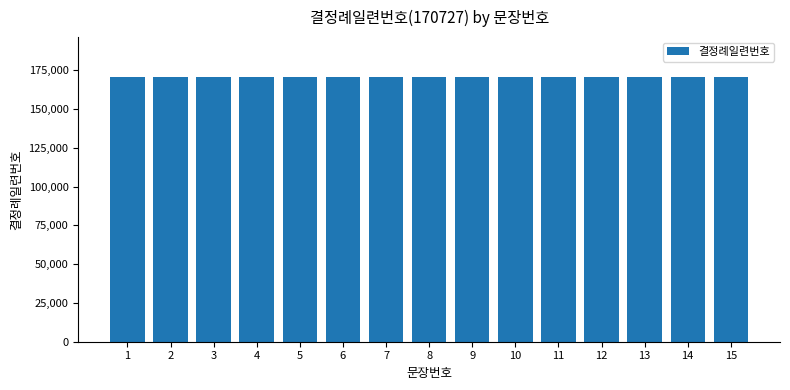

Rank the categories by value from highest to lowest.

15, 14, 13, 12, 11, 10, 9, 8, 7, 6, 5, 4, 3, 2, 1